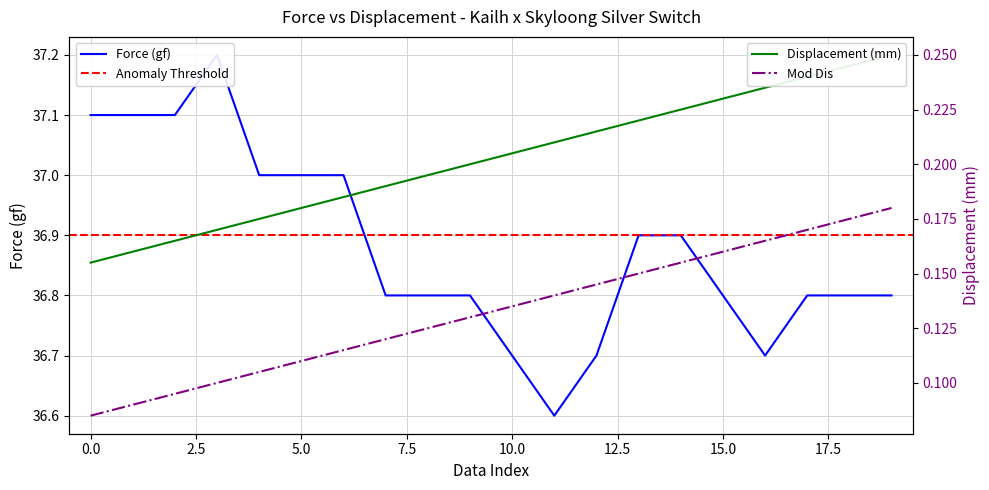

Which series has the largest total across all categories?

Force (gf)